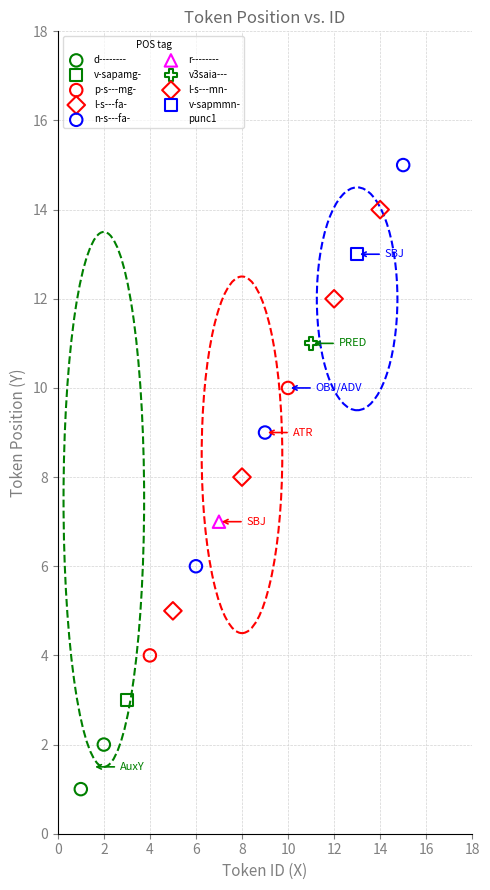

What are all the series names shown in the legend?

d--------, v-sapamg-, p-s---mg-, l-s---fa-, n-s---fa-, r--------, v3saia---, l-s---mn-, v-sapmmn-, punc1